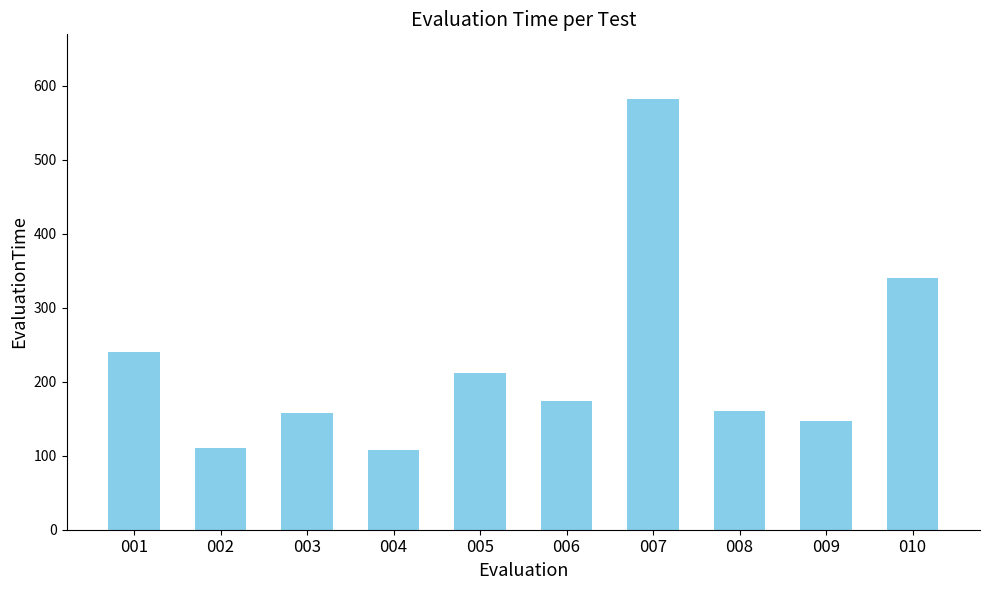

What is the sum of the values at 001 and 009?

387